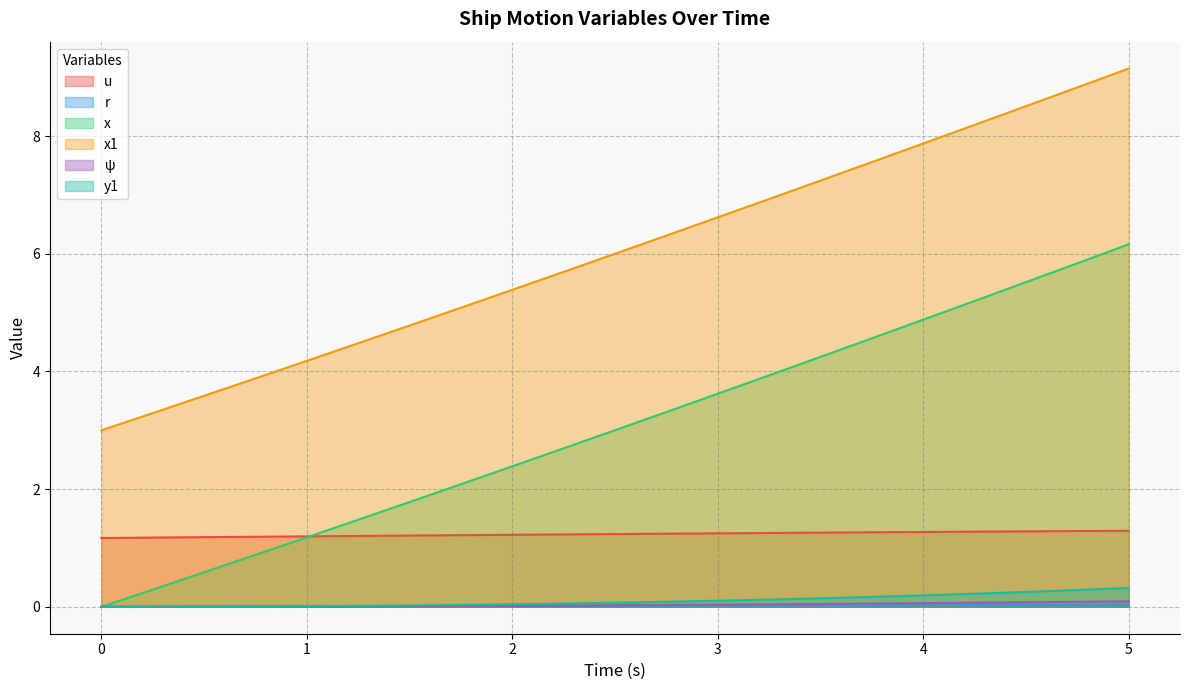

The value of y1 at 2.75 is 0.1. True or false?

False